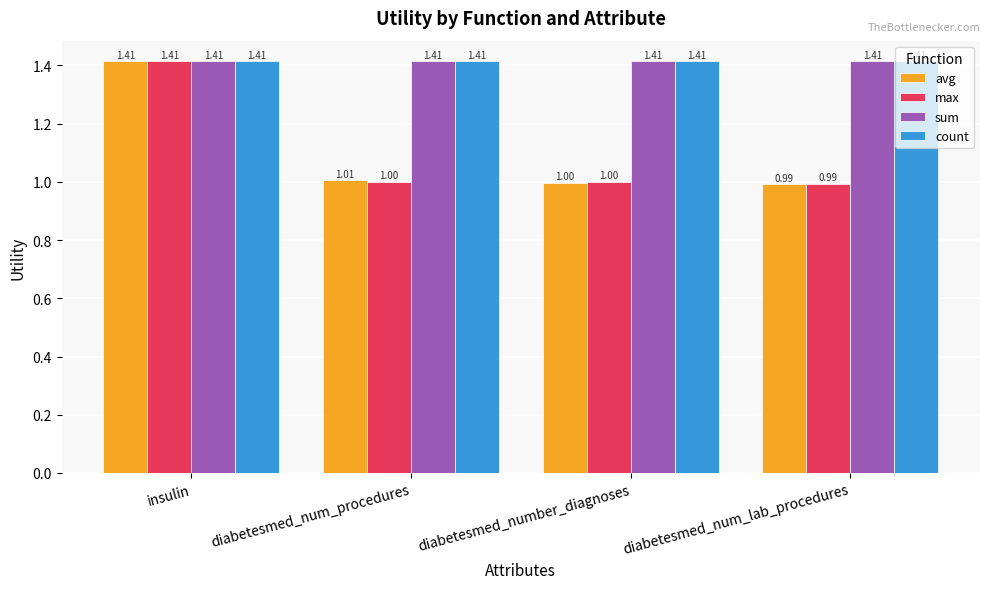

What is the total value across all series at insulin?

5.7